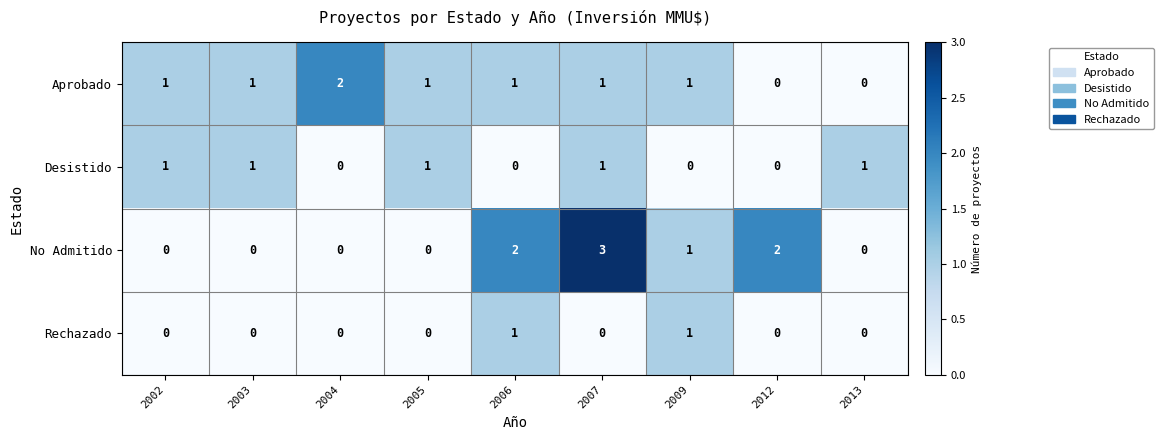

Which category has the highest value across all series?

2007